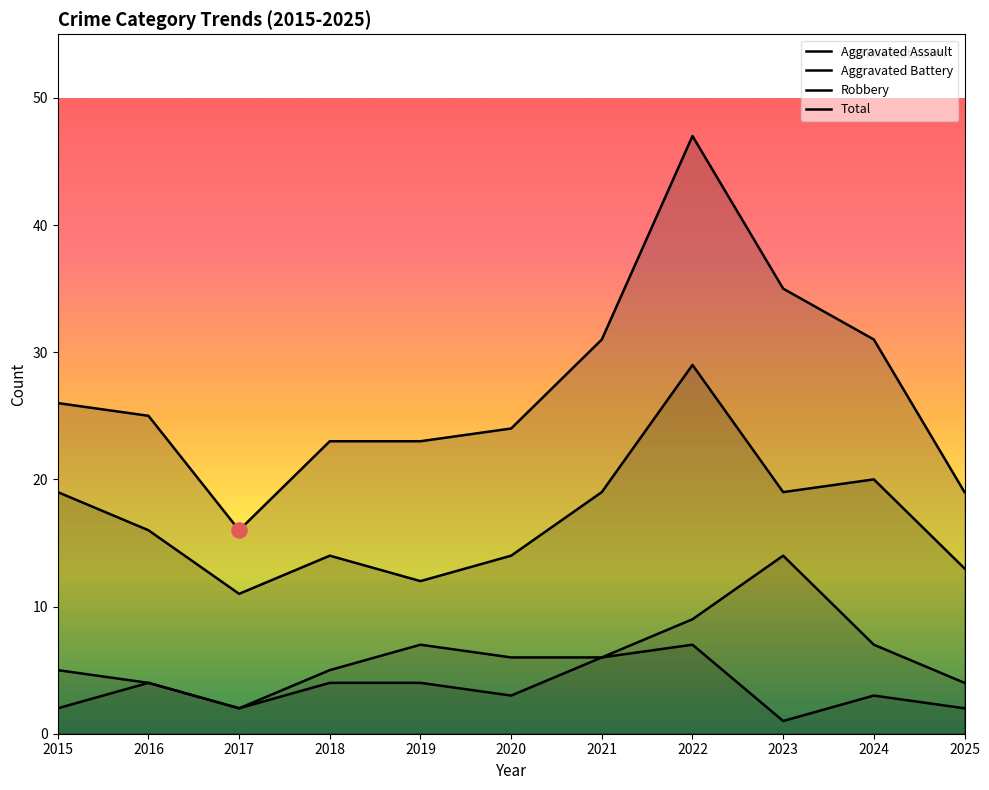

Which series reaches the minimum Y coordinate?

Aggravated Assault